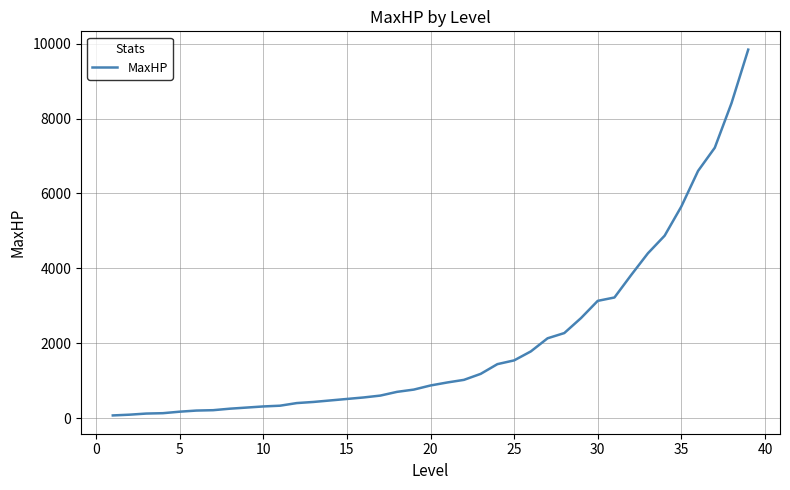

What is the greatest value displayed?

9840